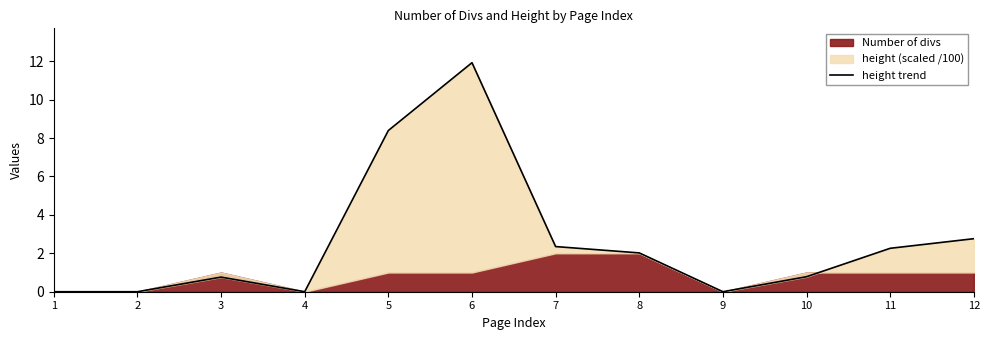

Reading left to right, what are all the values shown in this chart?

1=0.0	2=0.0	3=0.8	4=0.0	5=8.4	6=11.9	7=2.4	8=2.0	9=0.0	10=0.8	11=2.3	12=2.8